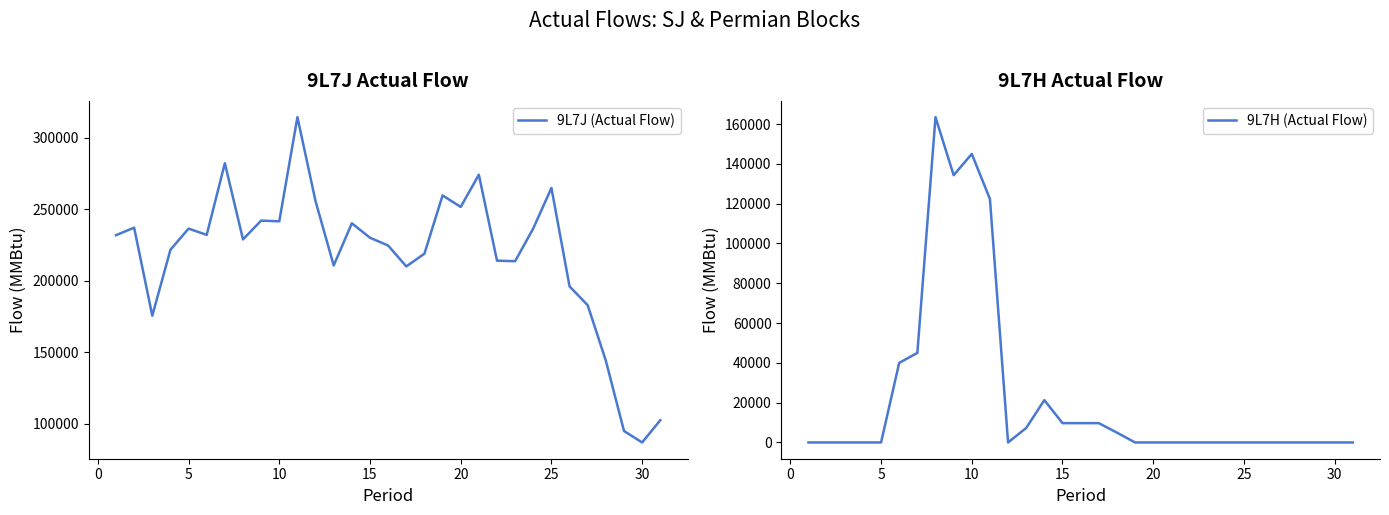

True or false: 9L7J (Actual Flow) and 9L7H (Actual Flow) cross at least once.

False